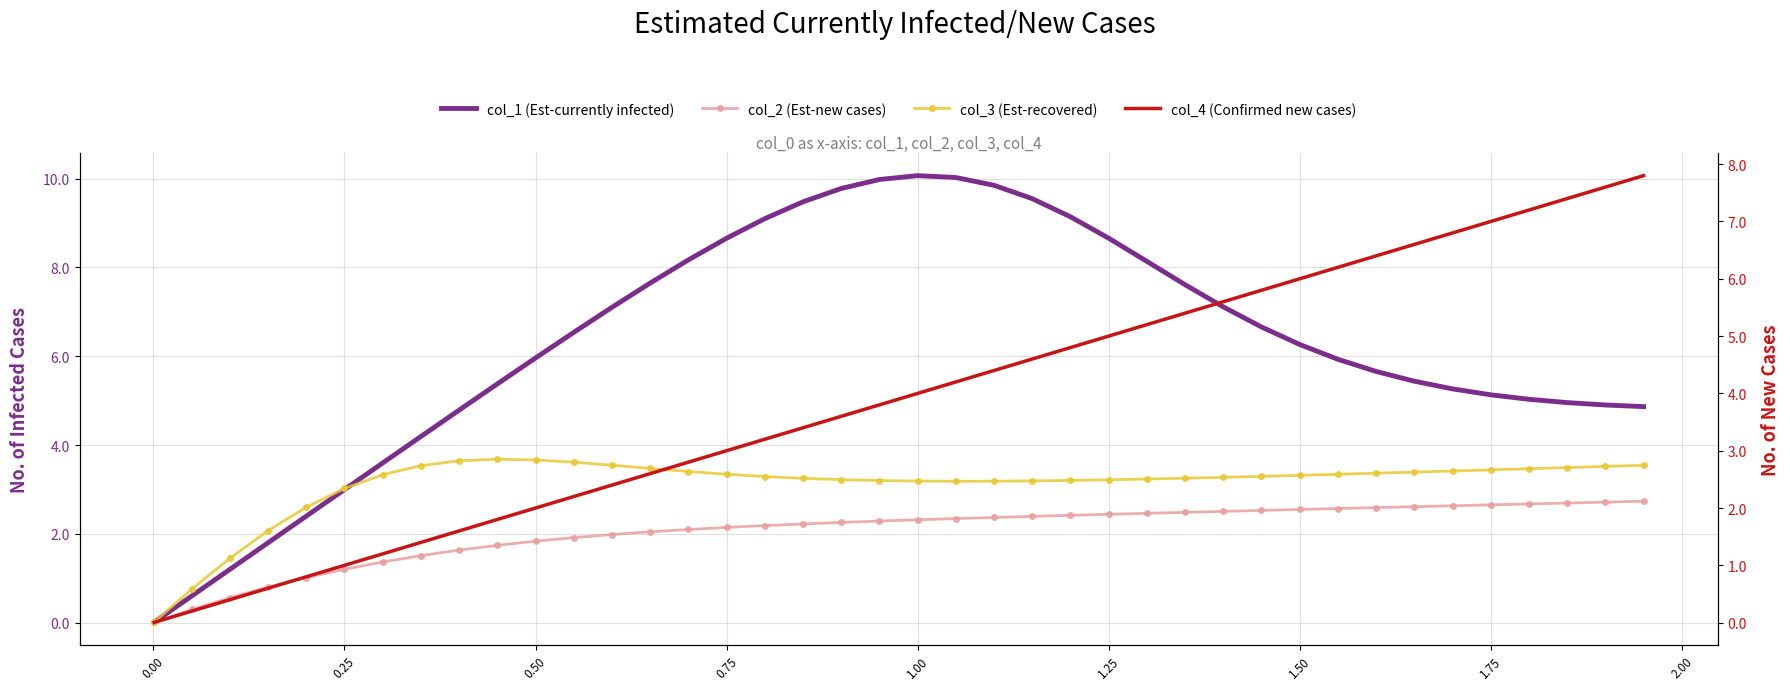

How many lines are shown in the chart?

4